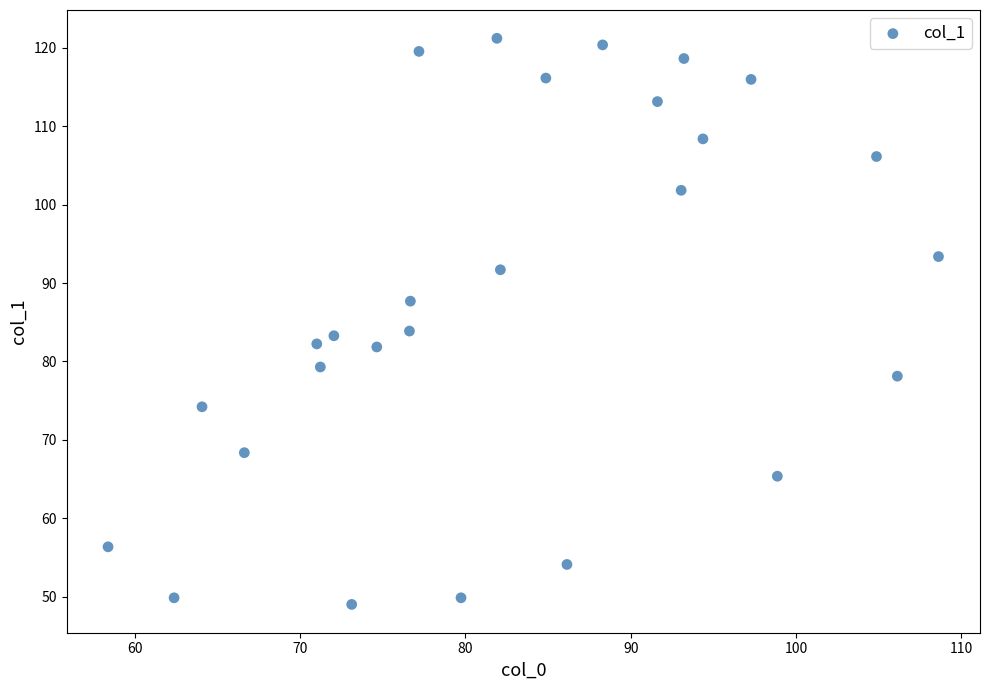

What is the range of X values (max minus min)?

50.2